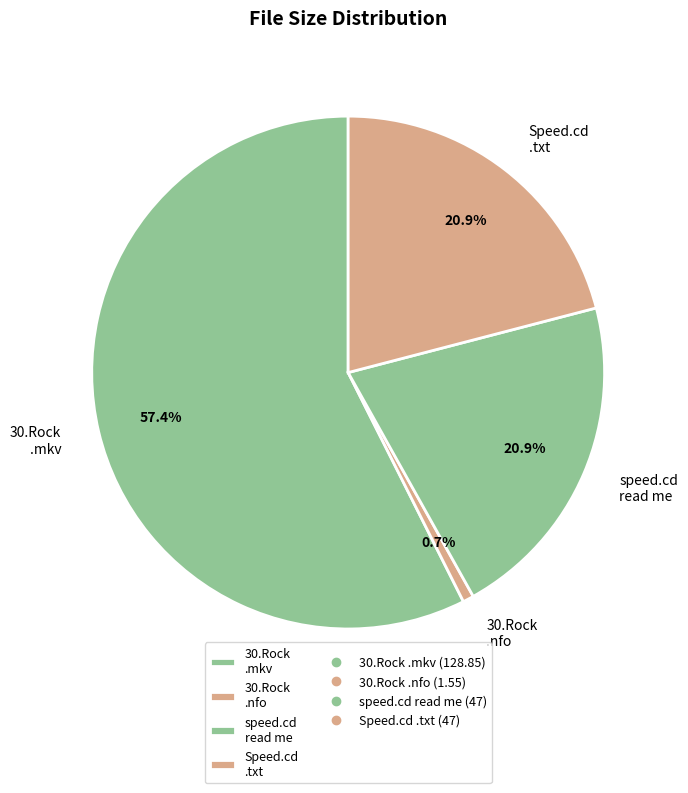

Which category has the smallest portion of the pie?

30.Rock .nfo